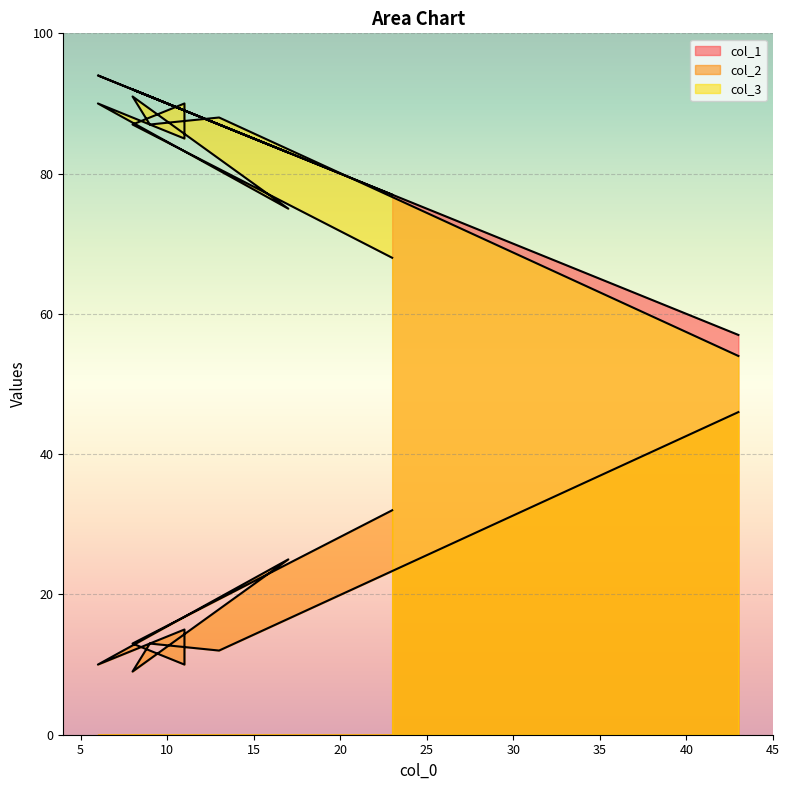

What is the approximate value of col_3 at 11?

90